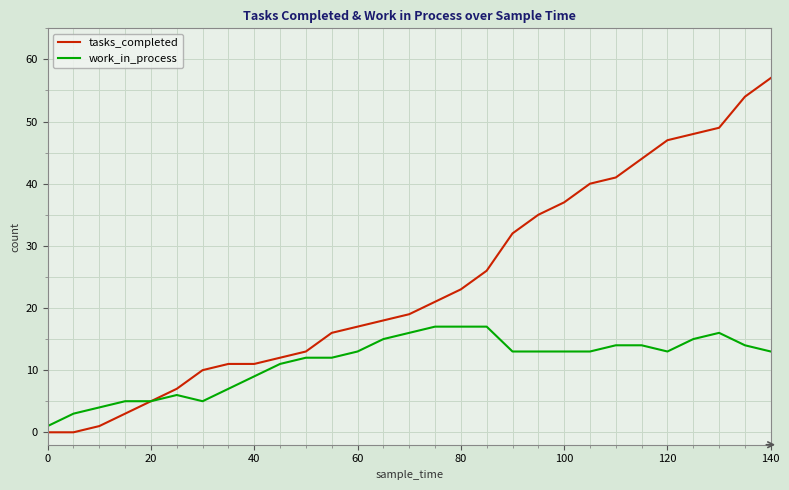

Which series has the widest spread of values?

tasks_completed